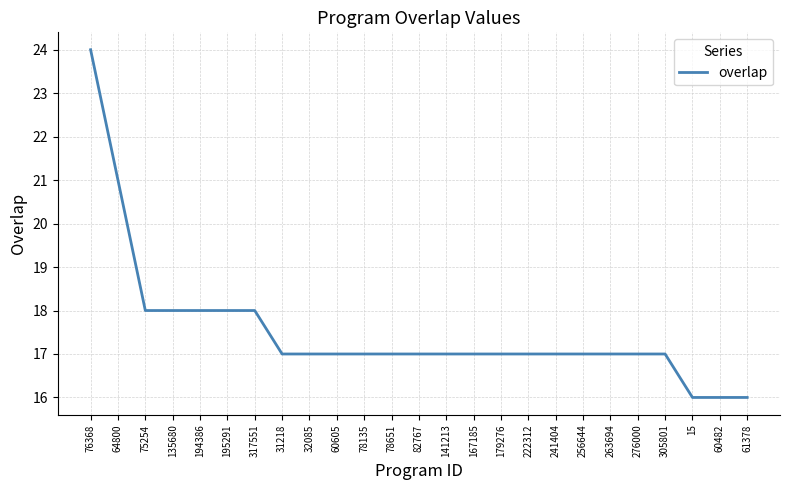

What is the sum of all values?

438